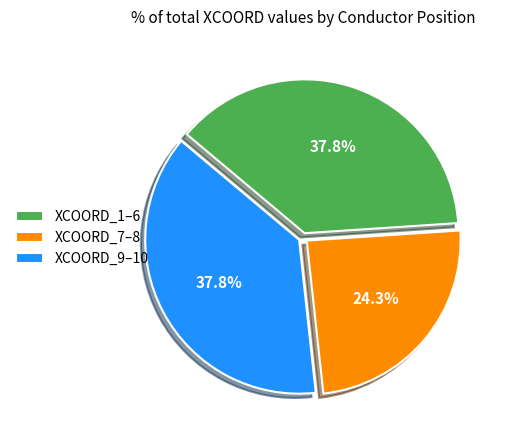

What percentage is NOT represented by XCOORD_9–10?

62.2%